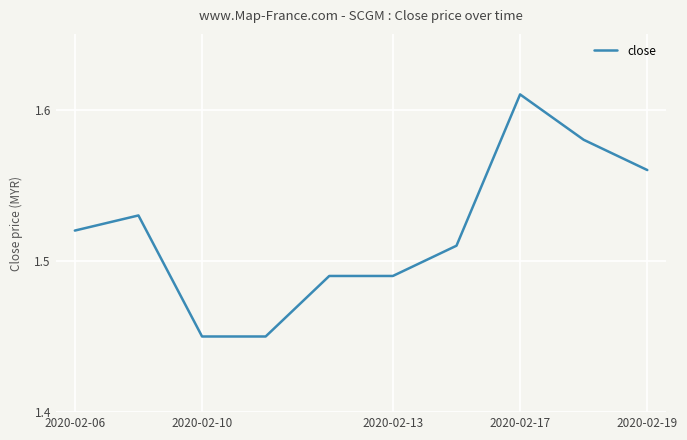

True or false: the data has more than 0 interior local peaks.

True